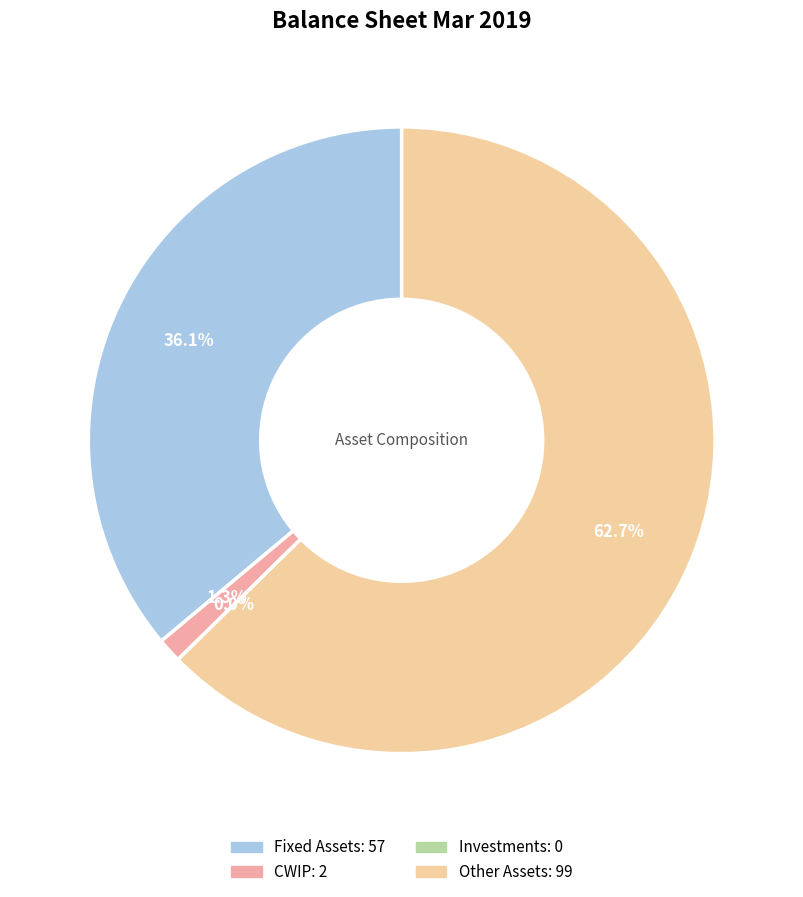

How much of the chart is everything except Fixed Assets?

63.9%